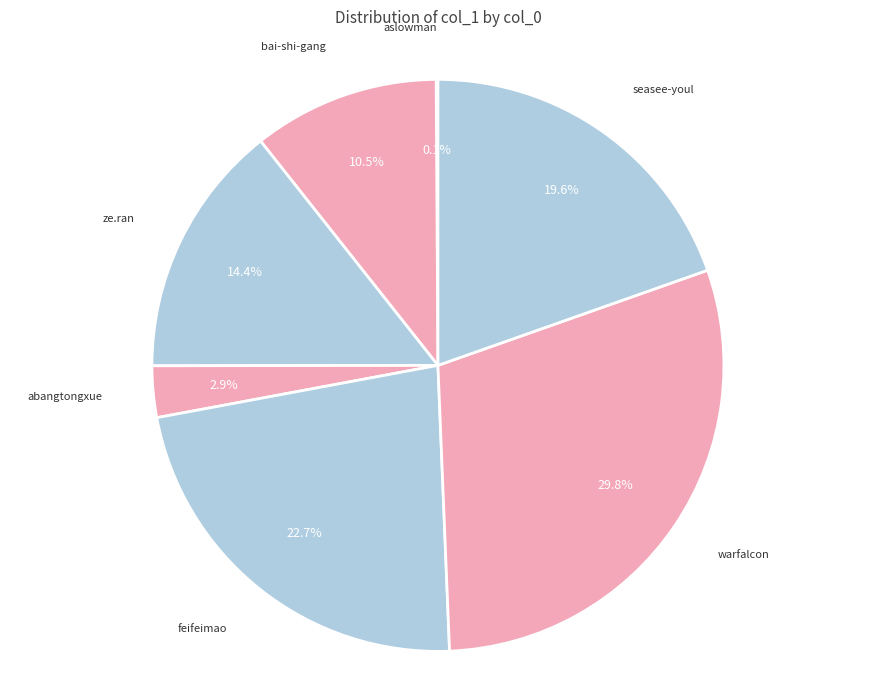

What is the largest slice in the pie chart?

warfalcon